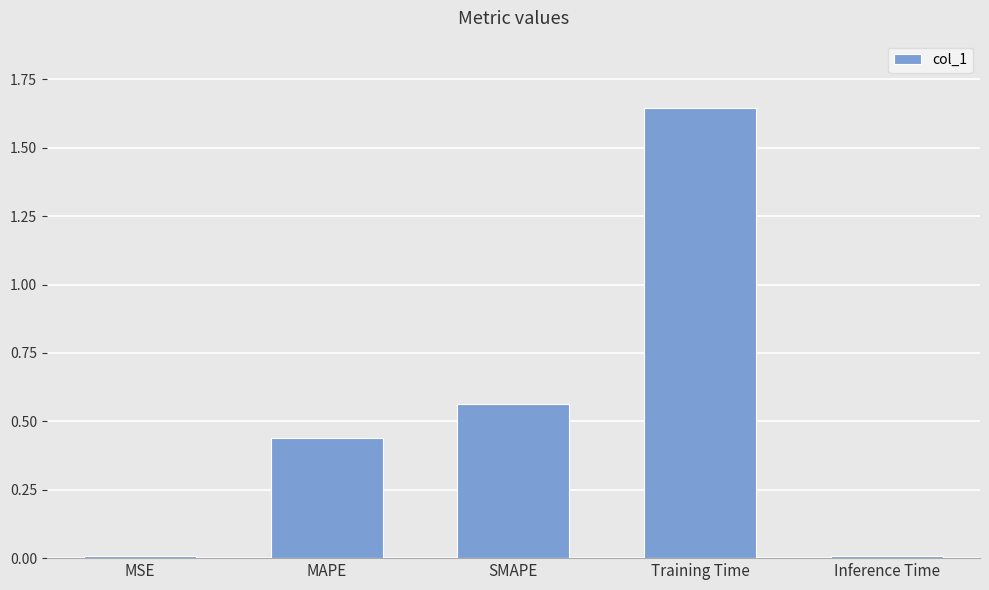

What is the label of the 1st bar from the left?

MSE